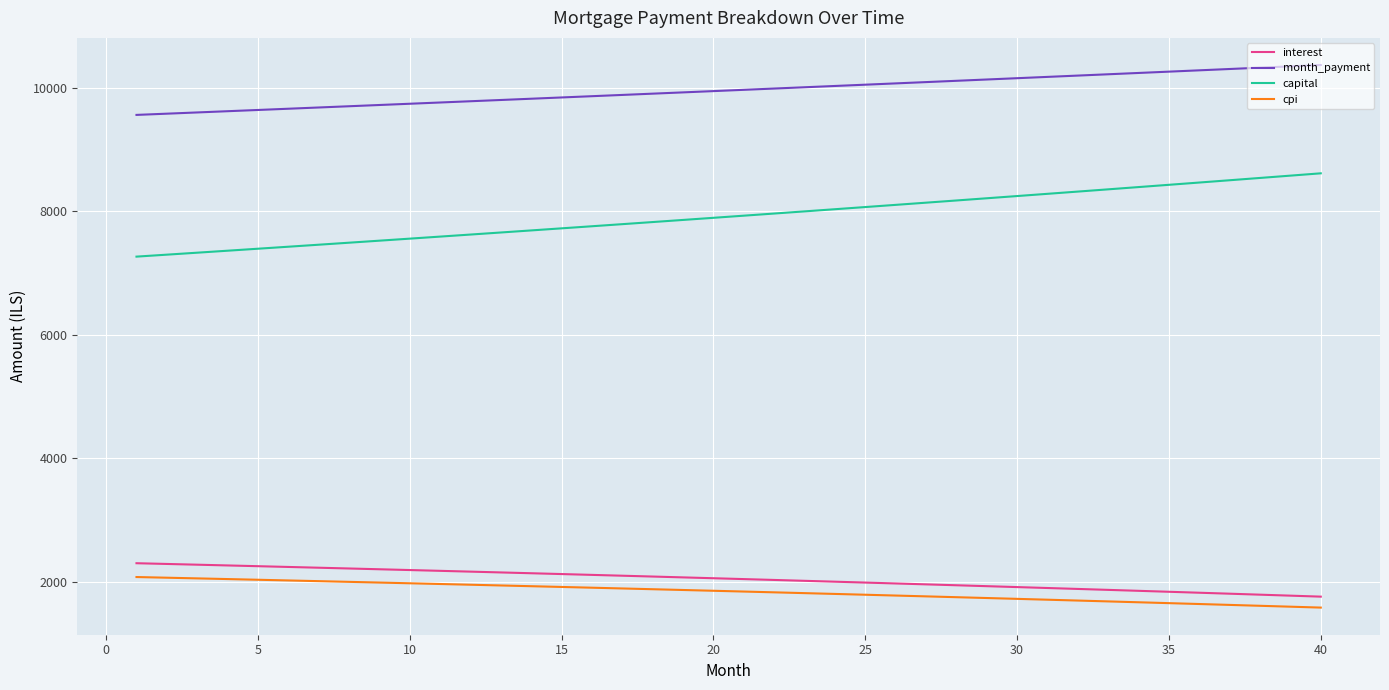

Which series has the largest total across all categories?

month_payment